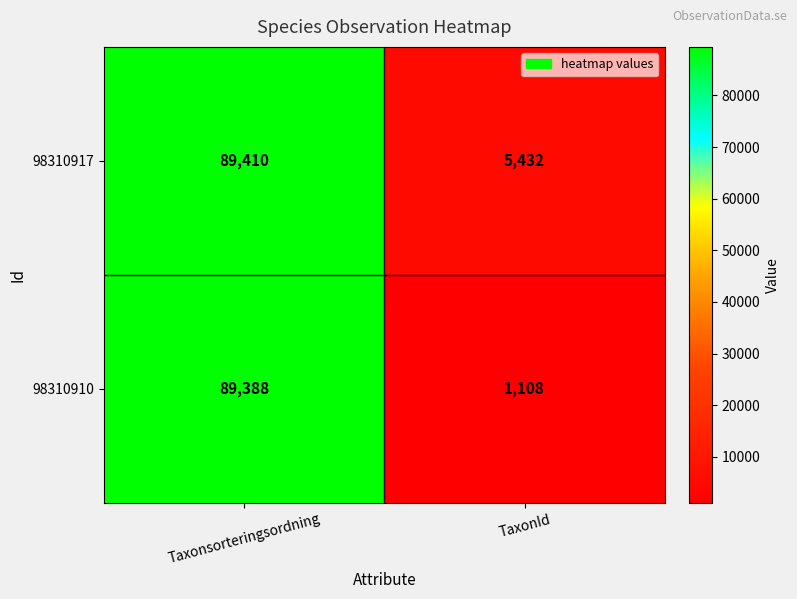

What is the approximate value of 98310917 at Taxonsorteringsordning, to the nearest 50?

89400